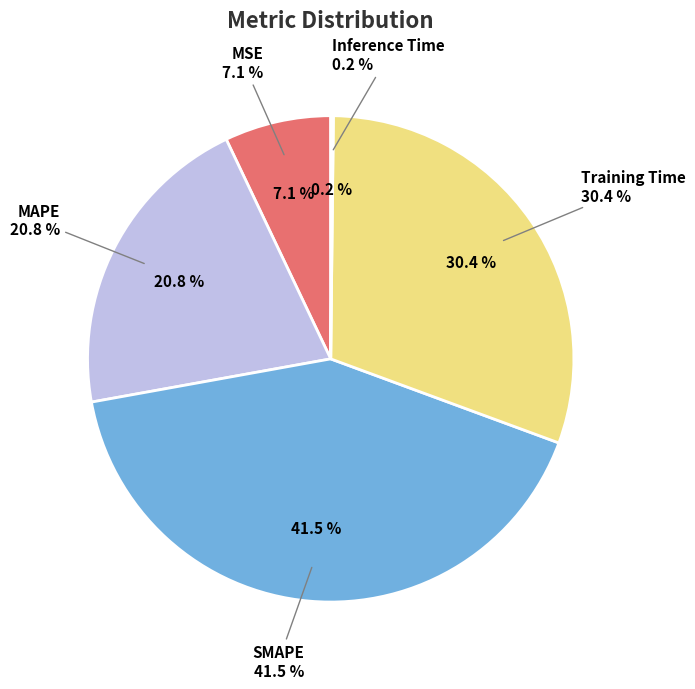

To the nearest percent, what is the difference between the Inference Time and Training Time slice percentages?

30%